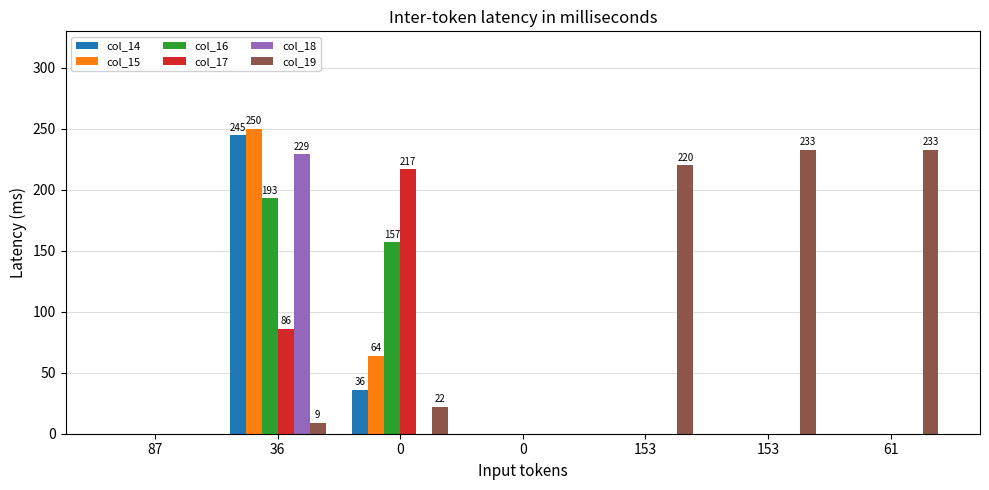

Are the bars horizontal?

No